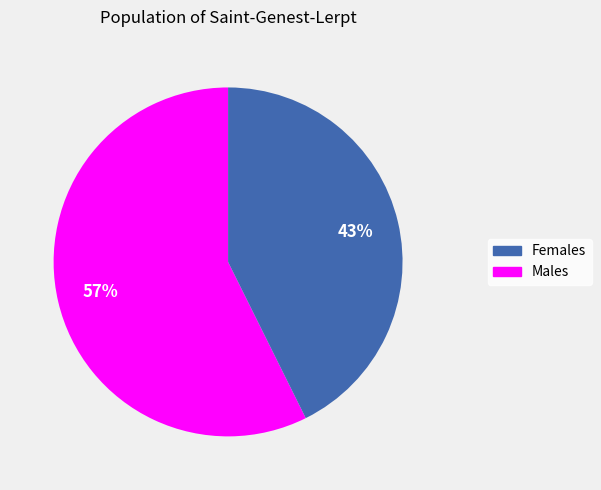

To the nearest percent, what is the average slice percentage?

50%